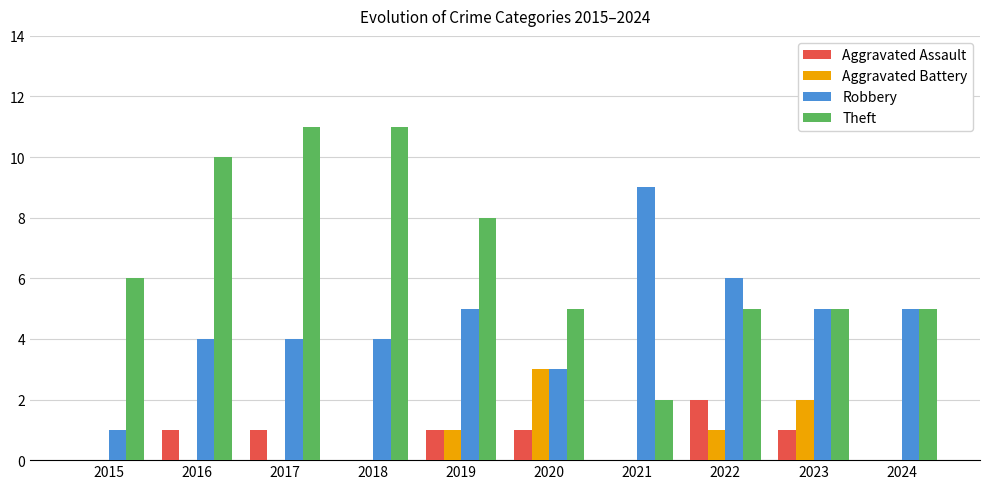

The value of Robbery at 2020 is 3. True or false?

True